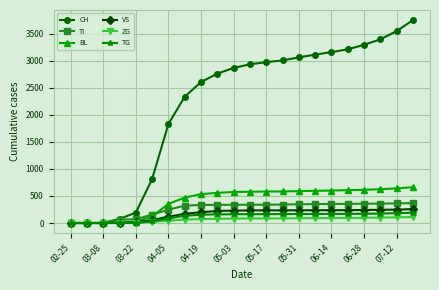

Which series has the largest total across all categories?

CH